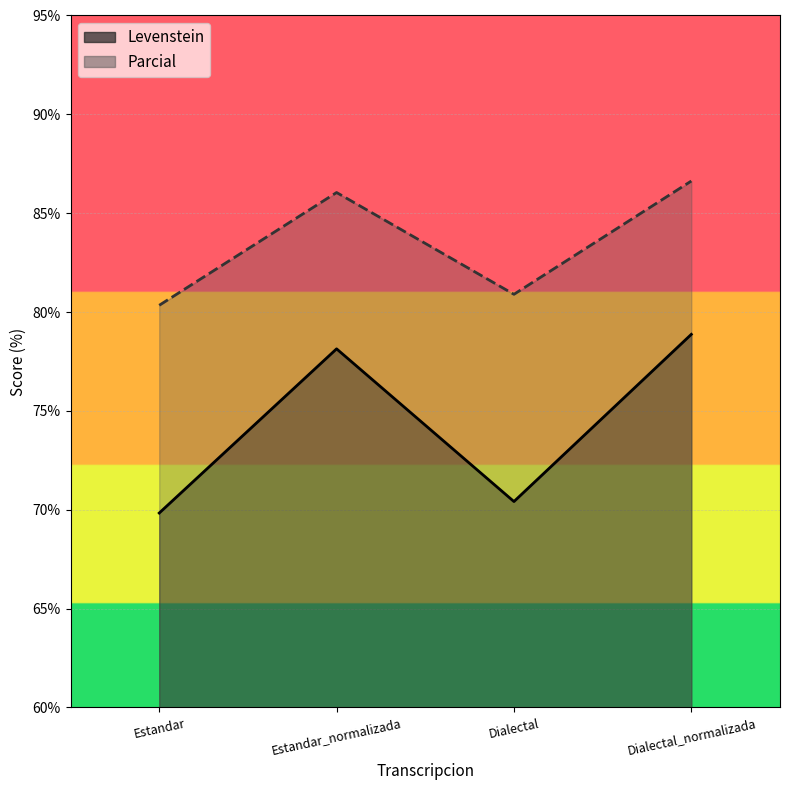

Rank the series by their average value, from lowest to highest.

Levenstein, Parcial